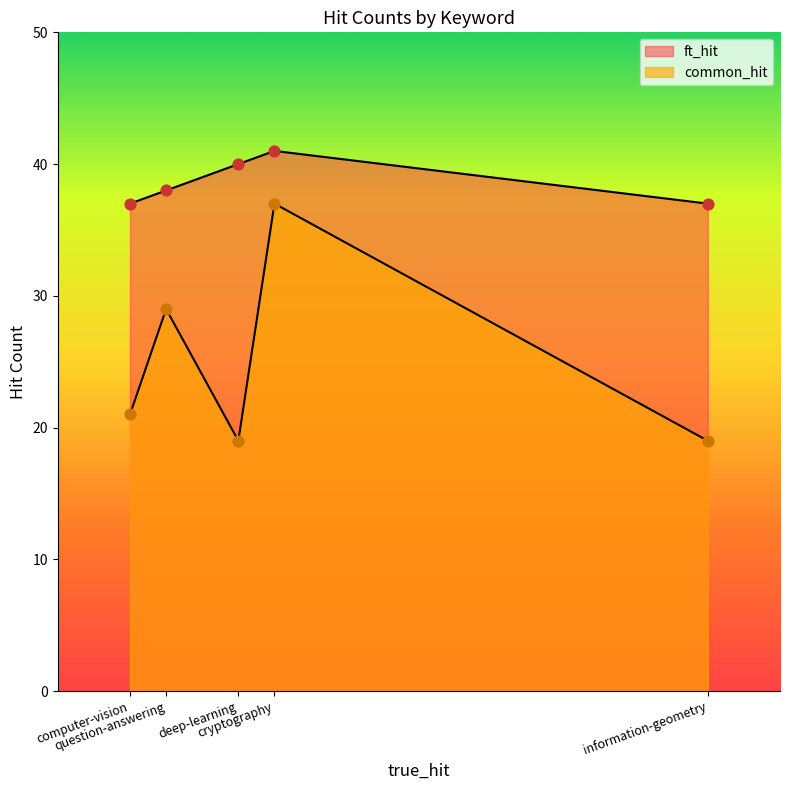

Is the value of ft_hit at question-answering greater than the value of common_hit at deep-learning?

Yes